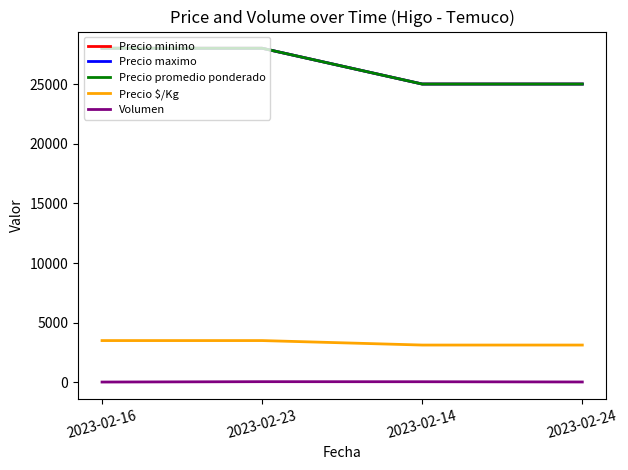

What is the label of the 2nd point from the left?

2023-02-23